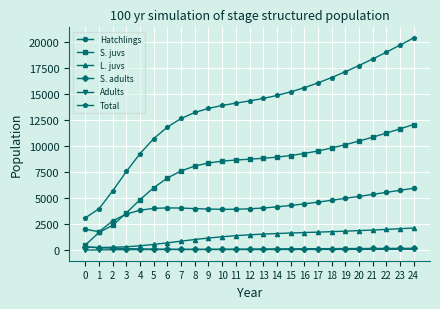

Which series has the largest range (max minus min)?

Total